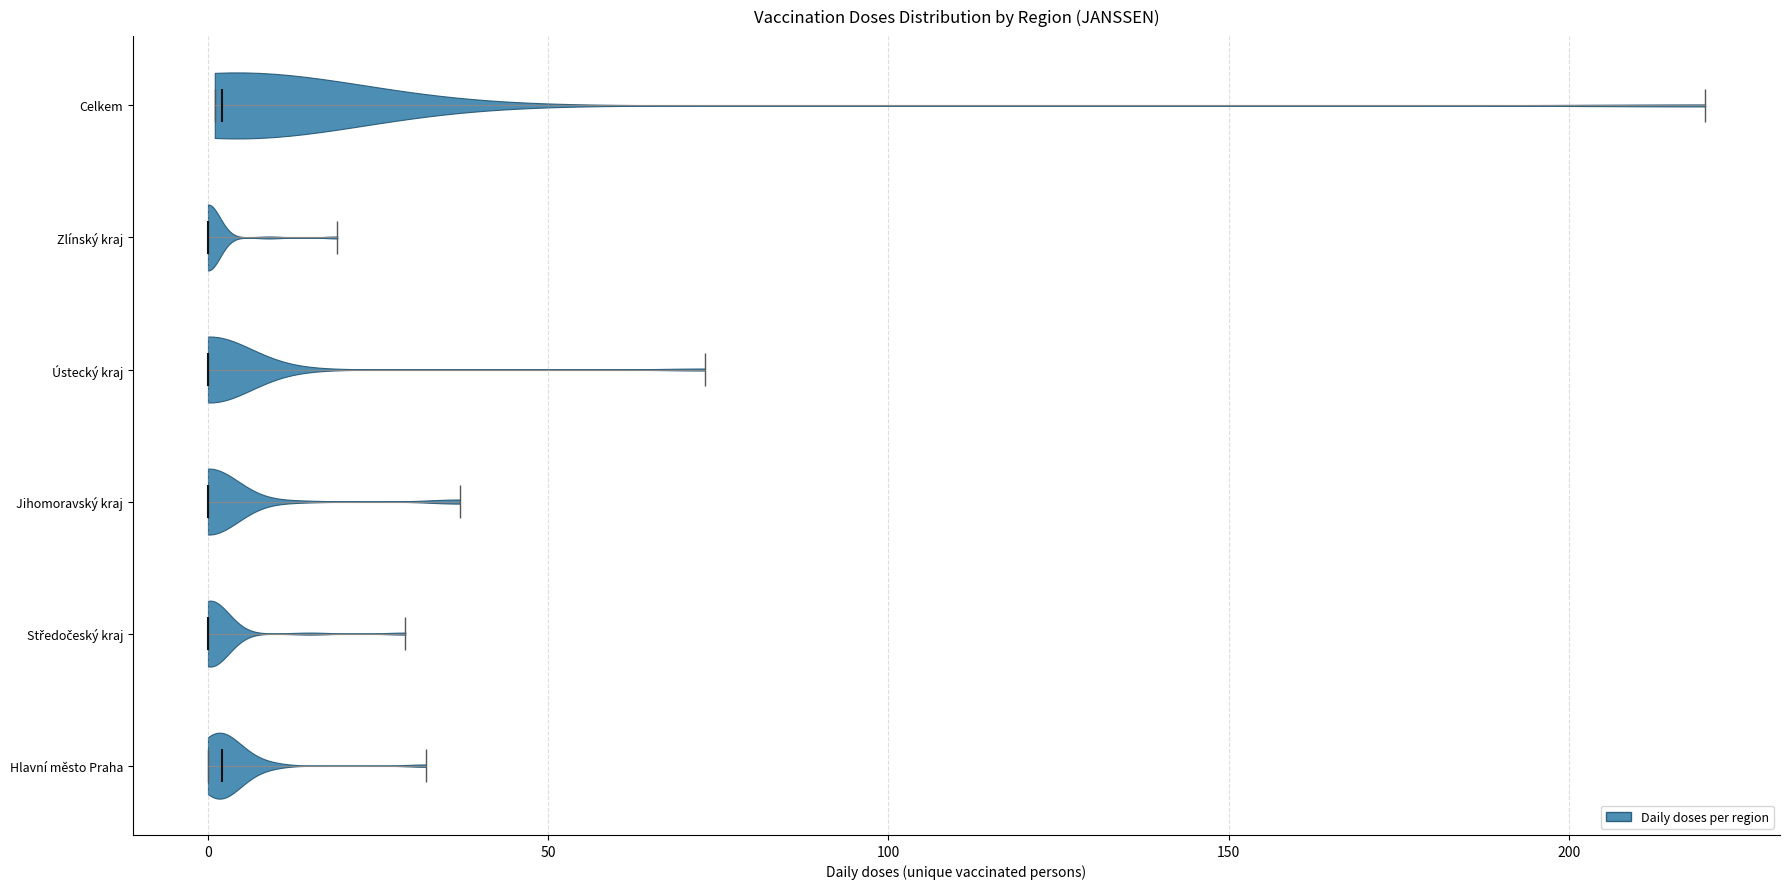

What is the highest point the violin for Jihomoravský kraj reaches on the x-axis? The values are not printed on the chart, so give them approximately, as read against the axis.

35